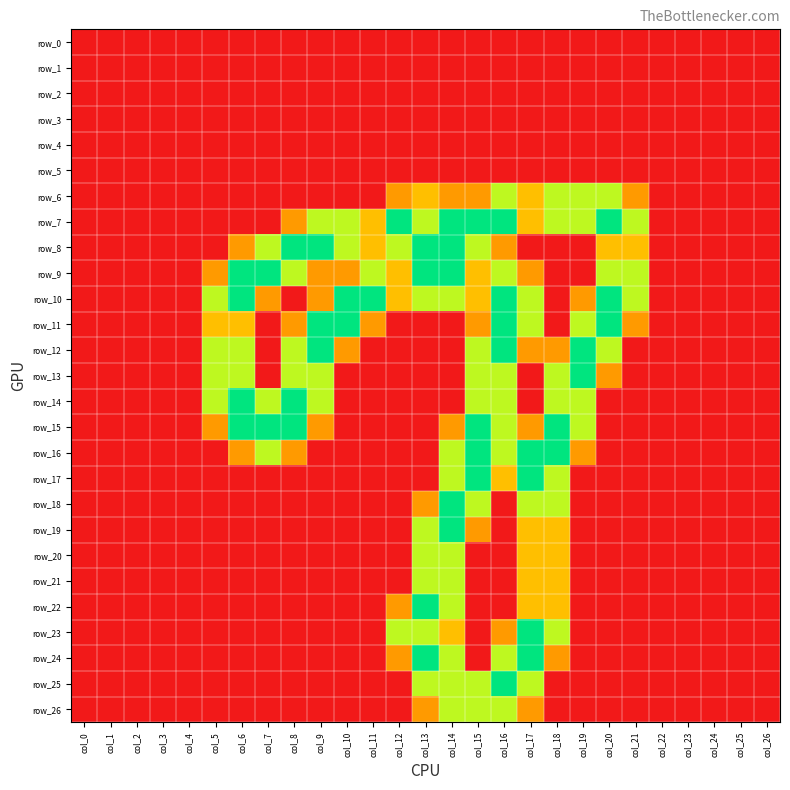

The value of row_9 at col_5 is 0.8. True or false?

True